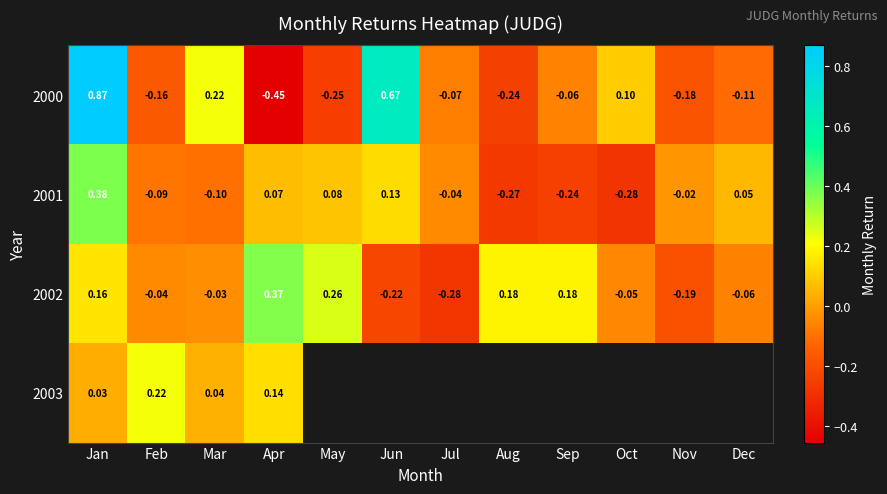

Which category has the lowest value in the 2001 series?

Oct